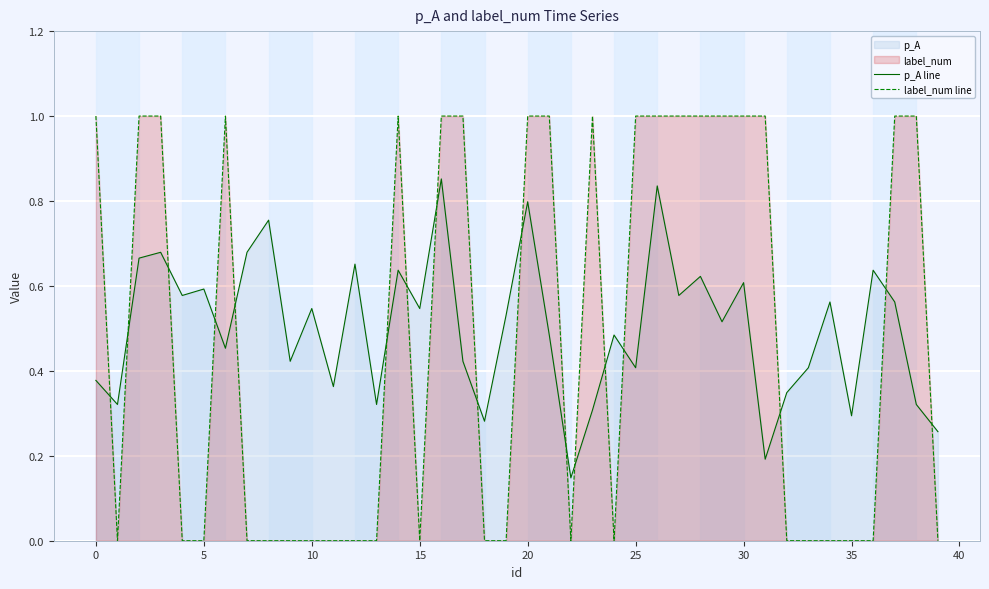

What is the value of the label_num line point at the 1st from the left?

1.0